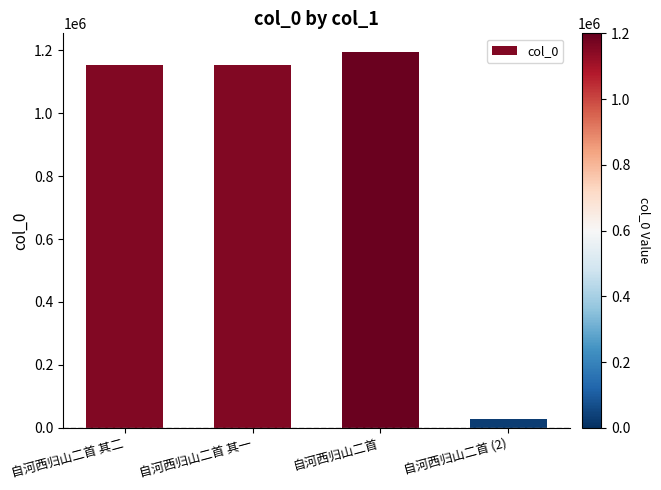

What is the label of the 2nd bar from the right?

自河西归山二首